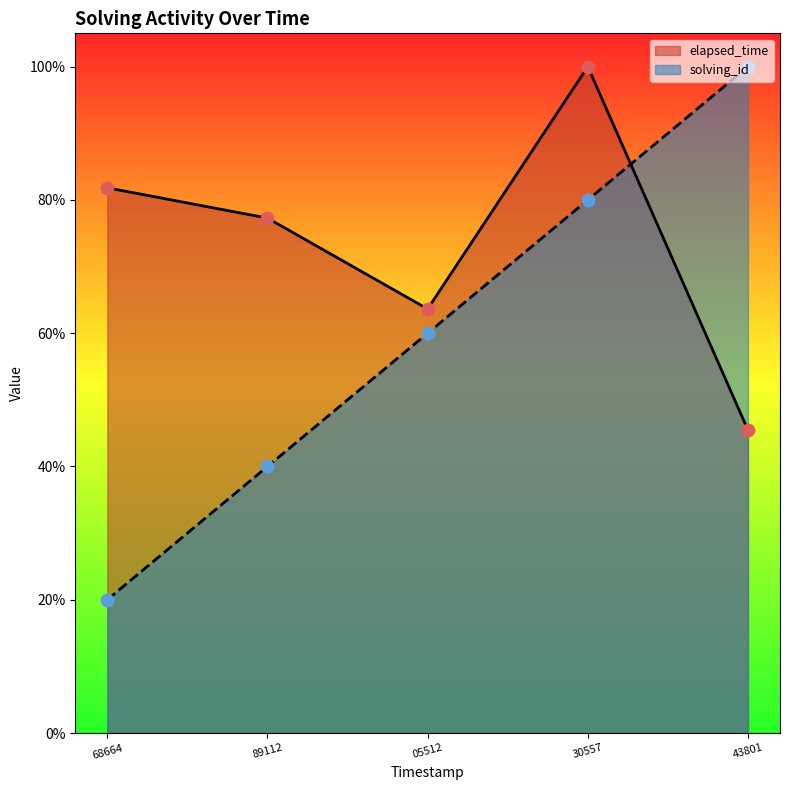

What is the total value across all series at 89112?

117.3